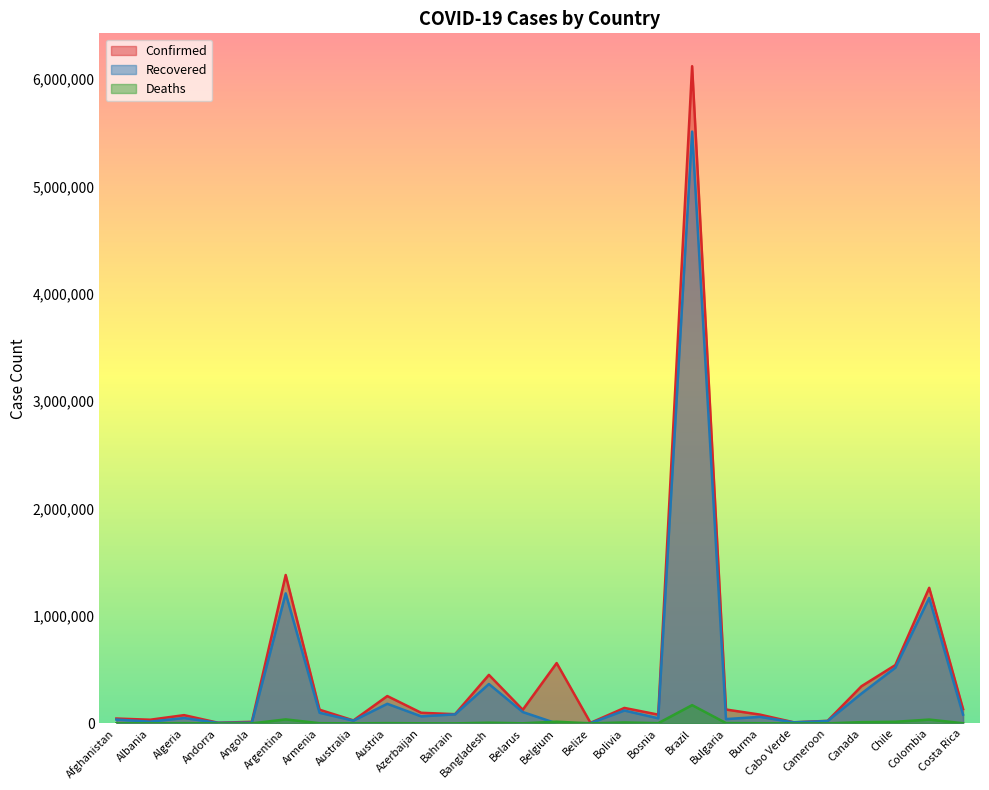

Reading left to right, extract all data points from this chart.

Confirmed: 45280	34300	77000	6351	14742	1381795	127522	27854	254710	98927	86016	451990	126953	561803	5335	144147	81739	6118708	129348	82236	10400	23869	346013	543087	1262494	133190
Recovered: 36122	16666	50070	5503	7444	1210634	98944	25538	182620	65734	84166	366877	105835	0	2899	119835	47525	5509645	40102	60965	9833	22177	278191	518834	1167857	81973
Deaths: 1712	735	2309	76	338	37432	2002	907	2577	1194	340	6448	1112	15938	125	8928	2394	170115	3226	1784	104	436	11676	15131	35677	1662